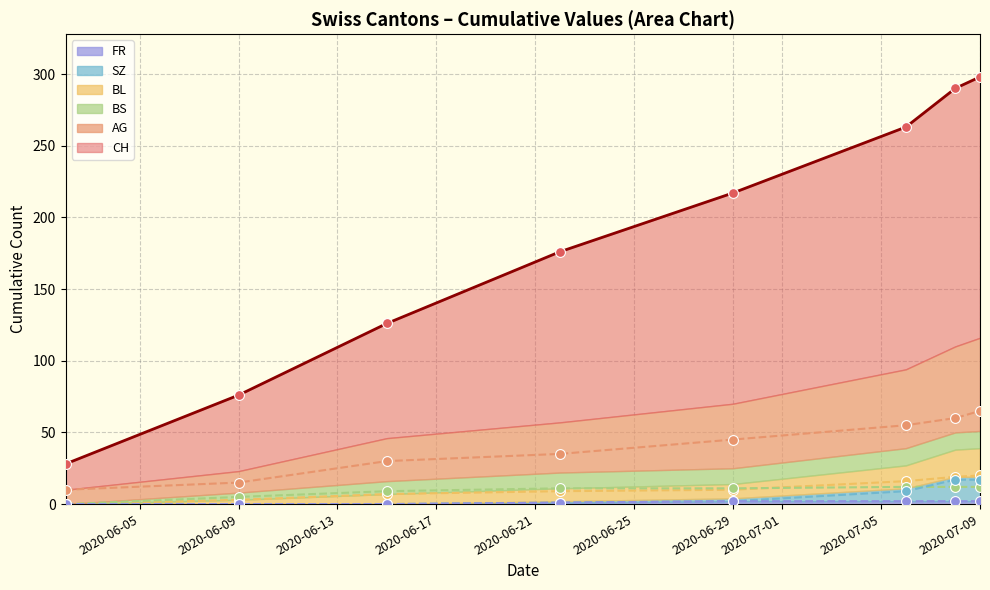

True or false: FR has a value of 2 at 2020-07-09.

True